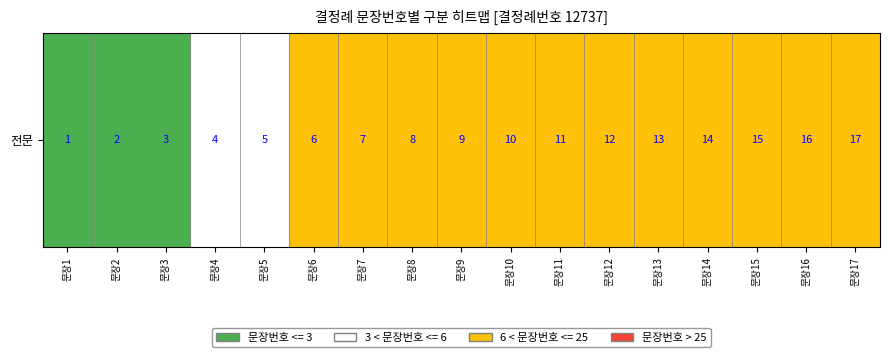

Reading left to right, extract all data points from this chart.

문장1=1	문장2=2	문장3=3	문장4=4	문장5=5	문장6=6	문장7=7	문장8=8	문장9=9	문장10=10	문장11=11	문장12=12	문장13=13	문장14=14	문장15=15	문장16=16	문장17=17